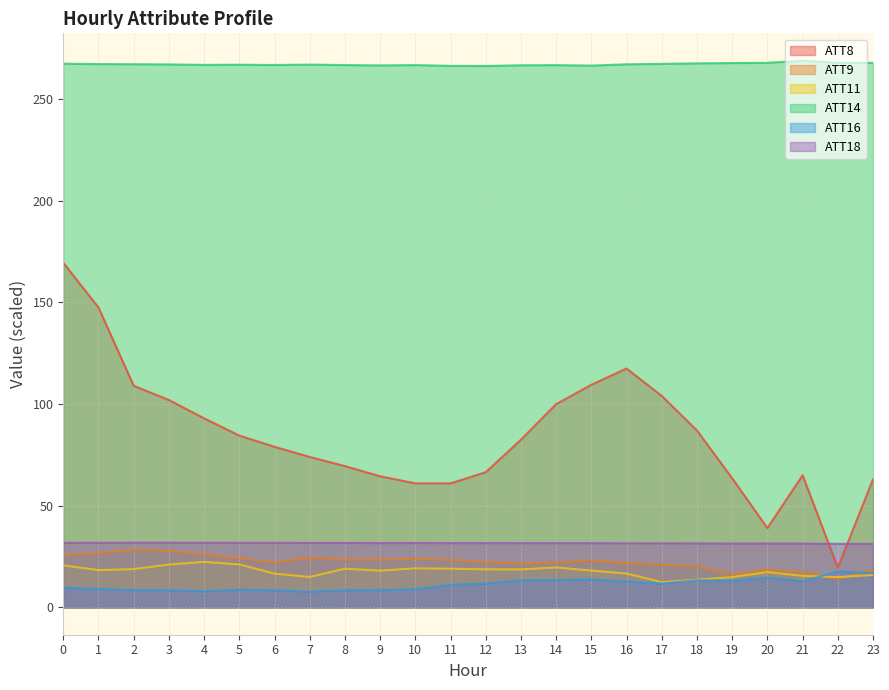

Reading right to left, list all the values displayed in this chart.

ATT8: 23=63.0	22=19.5	21=65.0	20=39.0	19=63.5	18=87.0	17=104.0	16=117.5	15=109.5	14=100.0	13=82.5	12=66.5	11=61.0	10=61.0	9=64.5	8=69.5	7=74.0	6=79.0	5=84.5	4=93.0	3=102.0	2=109.0	1=147.5	0=169.5
ATT9: 23=18.3	22=14.0	21=17.3	20=18.6	19=16.2	18=20.4	17=20.9	16=21.8	15=23.1	14=22.1	13=21.6	12=22.3	11=23.3	10=23.9	9=23.5	8=23.5	7=24.4	6=22.3	5=24.0	4=26.1	3=27.8	2=28.3	1=26.7	0=25.7
ATT11: 23=15.9	22=14.9	21=15.5	20=17.4	19=14.9	18=13.6	17=12.4	16=16.7	15=18.1	14=19.6	13=18.7	12=18.7	11=19.0	10=19.2	9=18.1	8=19.0	7=15.0	6=16.6	5=21.1	4=22.4	3=21.1	2=18.8	1=18.3	0=20.7
ATT14: 23=267.8	22=267.8	21=268.9	20=267.8	19=267.7	18=267.6	17=267.3	16=267.1	15=266.5	14=266.7	13=266.6	12=266.3	11=266.3	10=266.7	9=266.6	8=266.8	7=267.0	6=266.8	5=266.9	4=266.8	3=267.1	2=267.2	1=267.2	0=267.4
ATT16: 23=16.9	22=17.6	21=12.8	20=14.6	19=13.1	18=13.4	17=11.7	16=12.7	15=13.8	14=13.5	13=13.3	12=11.7	11=11.1	10=9.0	9=8.4	8=8.4	7=7.7	6=8.4	5=8.8	4=7.9	3=8.4	2=8.5	1=9.1	0=9.6
ATT18: 23=31.2	22=31.3	21=31.4	20=31.4	19=31.4	18=31.5	17=31.5	16=31.5	15=31.6	14=31.6	13=31.6	12=31.6	11=31.6	10=31.7	9=31.6	8=31.7	7=31.7	6=31.8	5=31.8	4=31.8	3=31.8	2=31.8	1=31.8	0=31.8